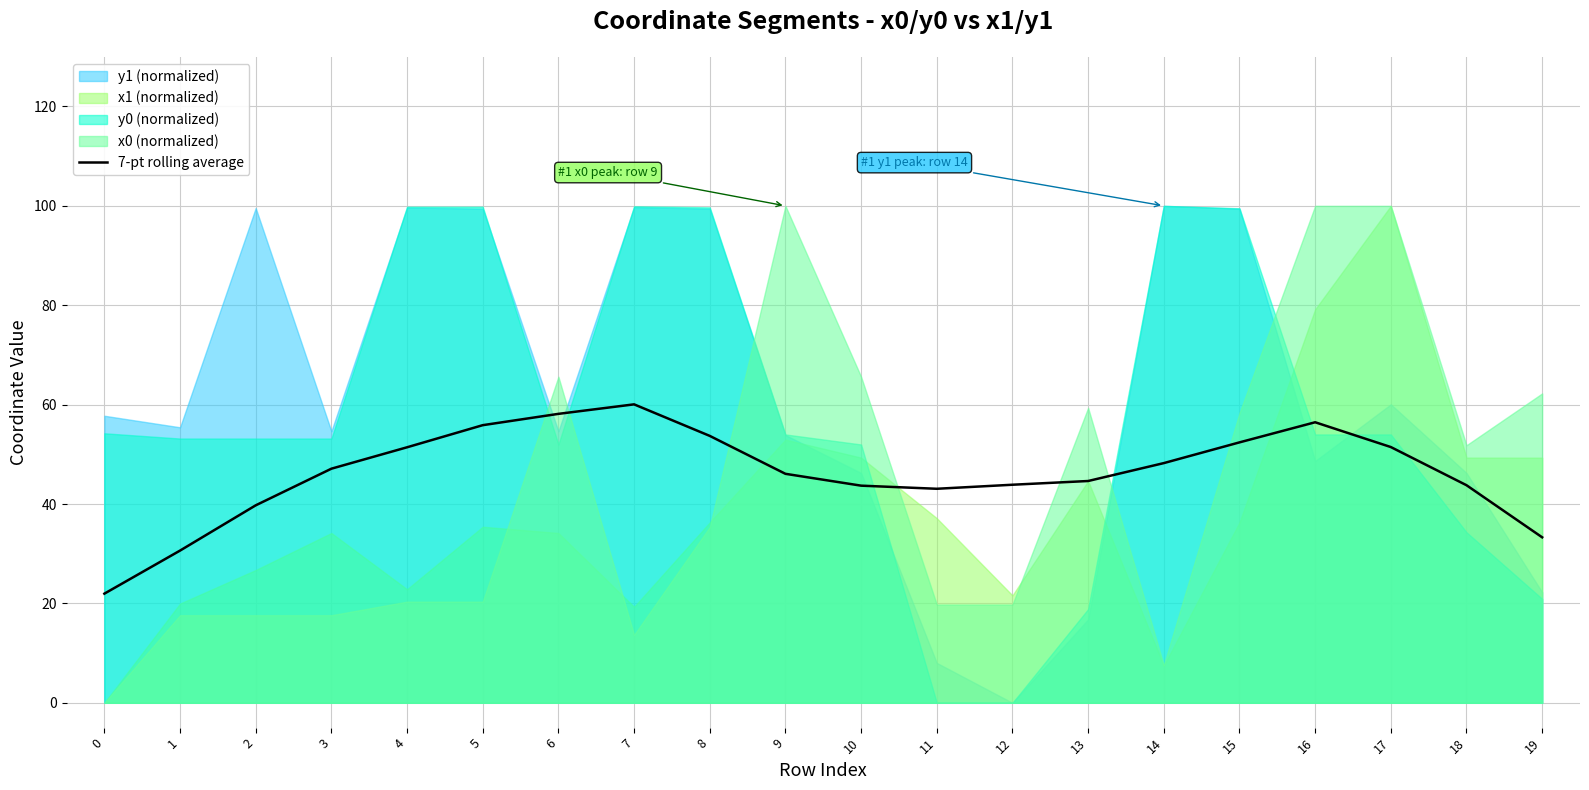

How many data points are less than 47?

10